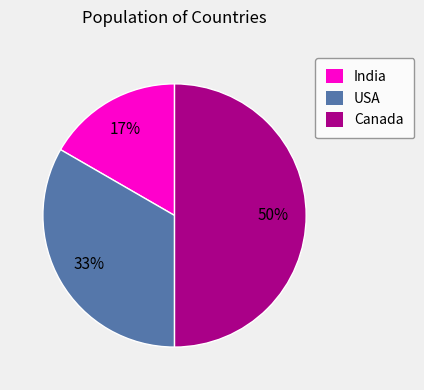

Count the number of slices in the pie.

3